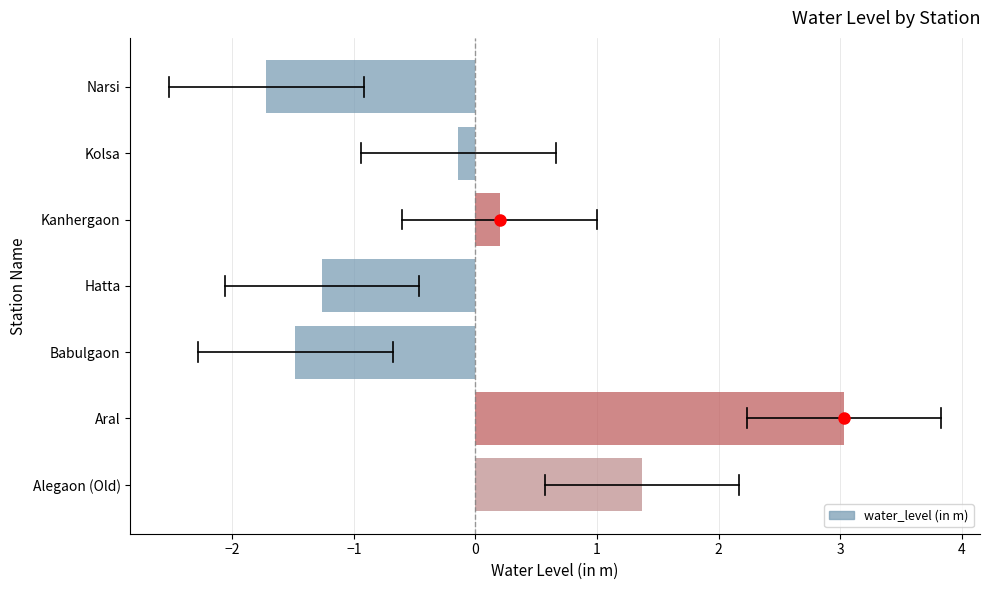

Rank the categories by value from lowest to highest.

Narsi, Babulgaon, Hatta, Kolsa, Kanhergaon, Alegaon (Old), Aral